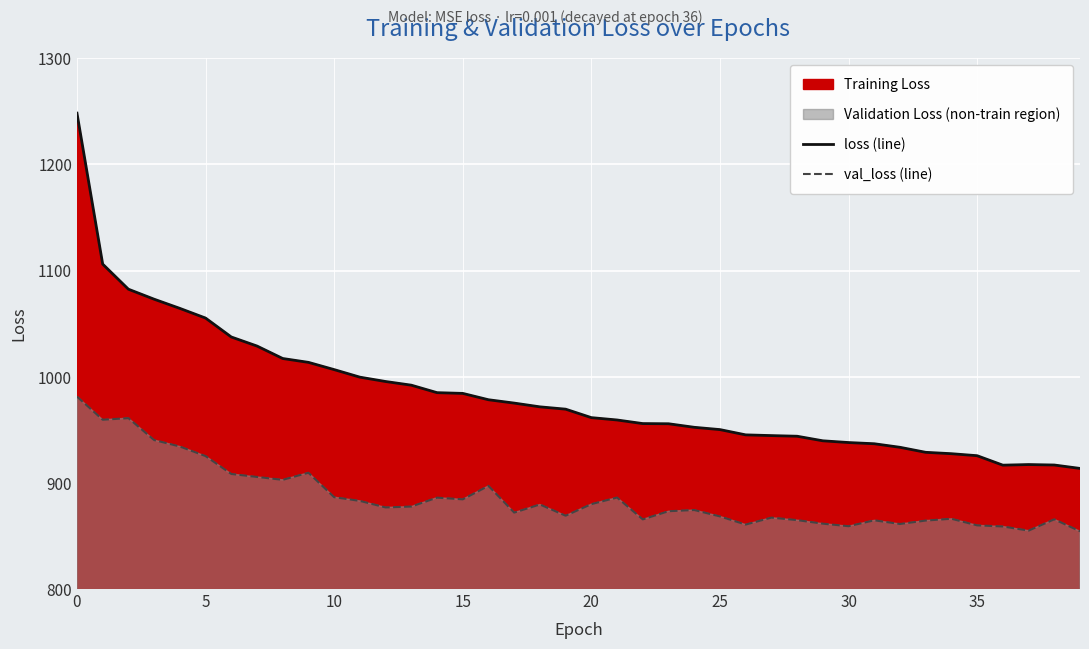

True or false: val_loss (line) has a value of 1340.5 at 22.

False